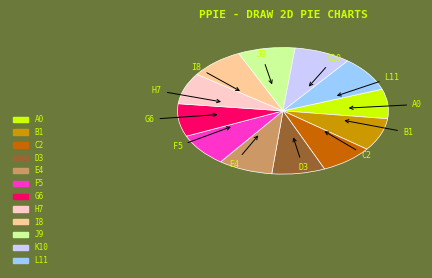

Do H7 and J9 together represent more than half of the pie?

No